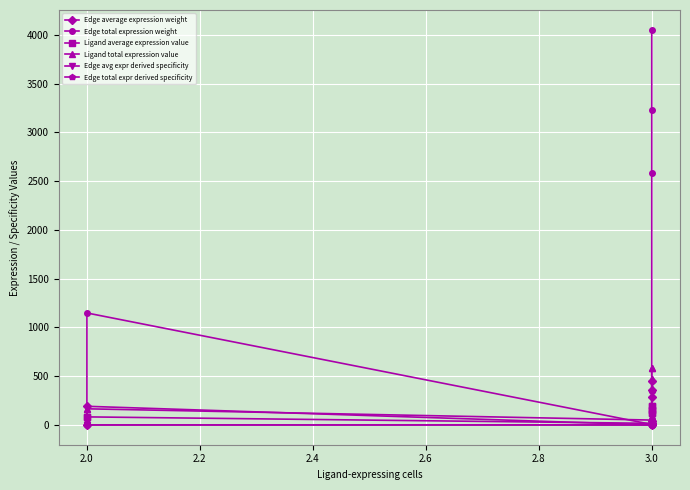

How many intersections are there between Edge total expression weight and Ligand average expression value?

5